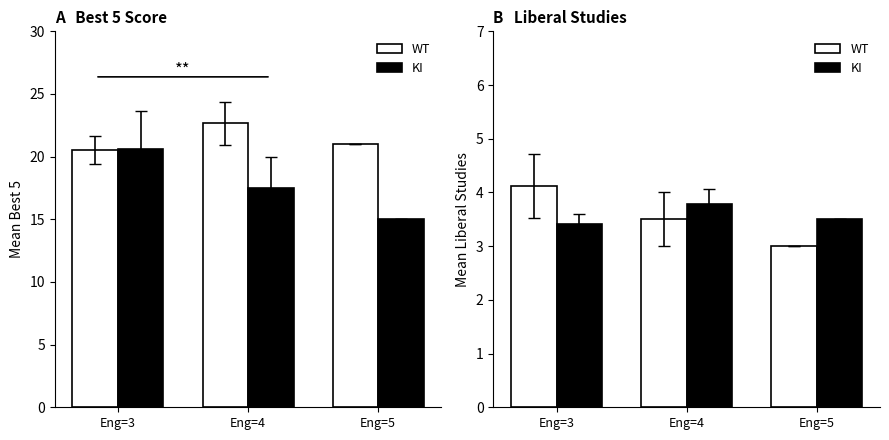

How many WT values are between 3 and 4?

2